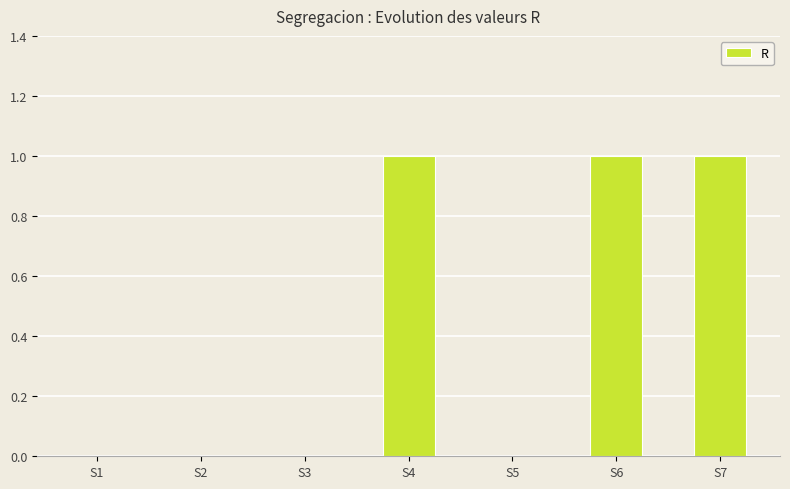

What is the ratio of the value at S6 to the value at S4?

1.0